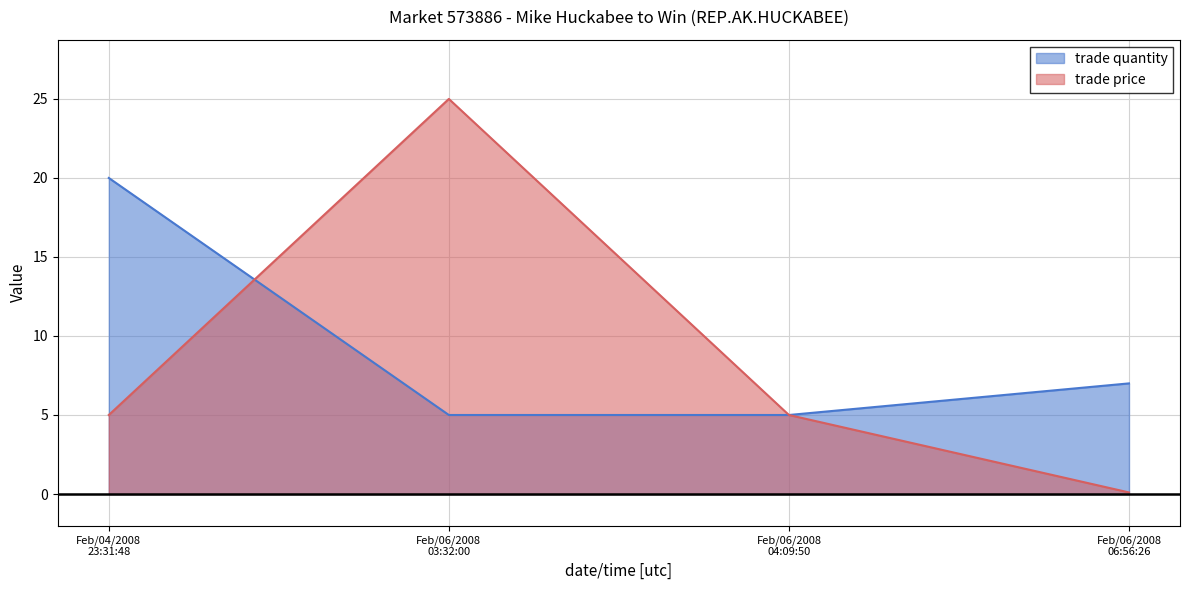

True or false: trade price and trade quantity intersect in this chart.

True